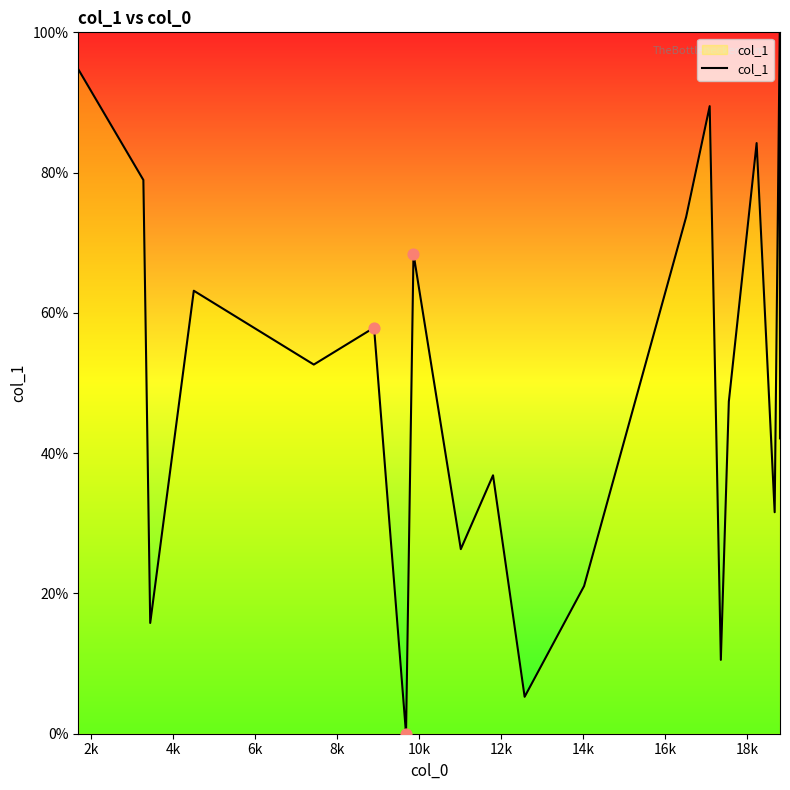

What is the difference between the maximum and minimum values?

100.0